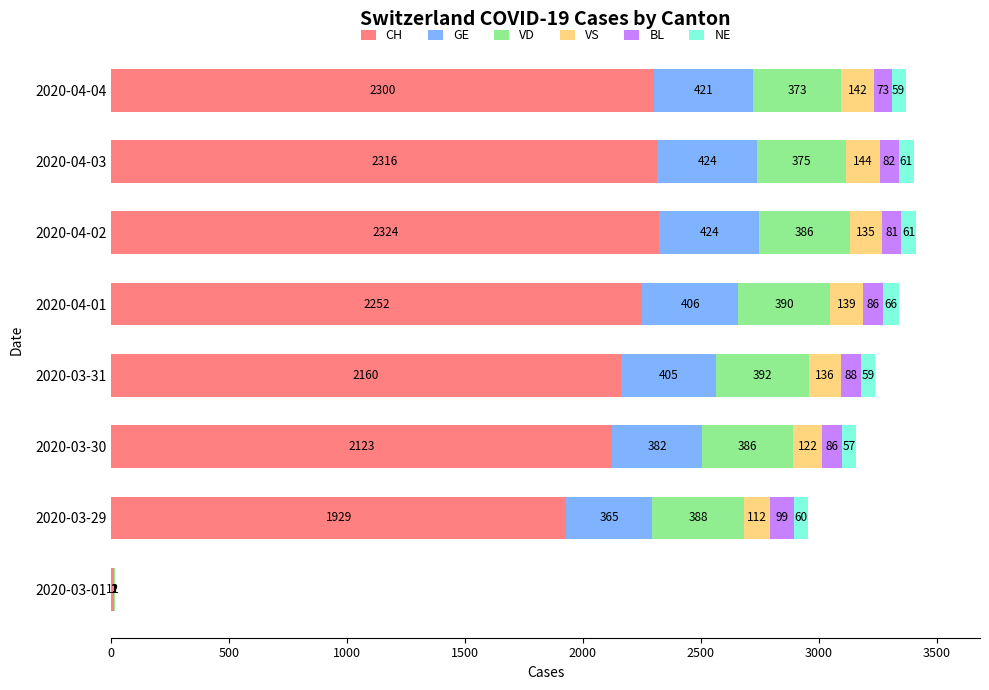

True or false: CH has a value of 3648 at 2020-04-01.

False